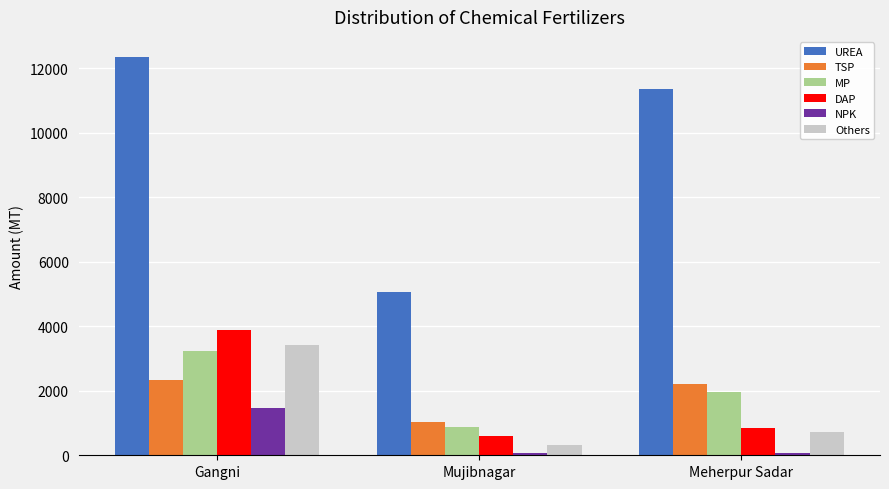

Which series has the largest total across all categories?

UREA